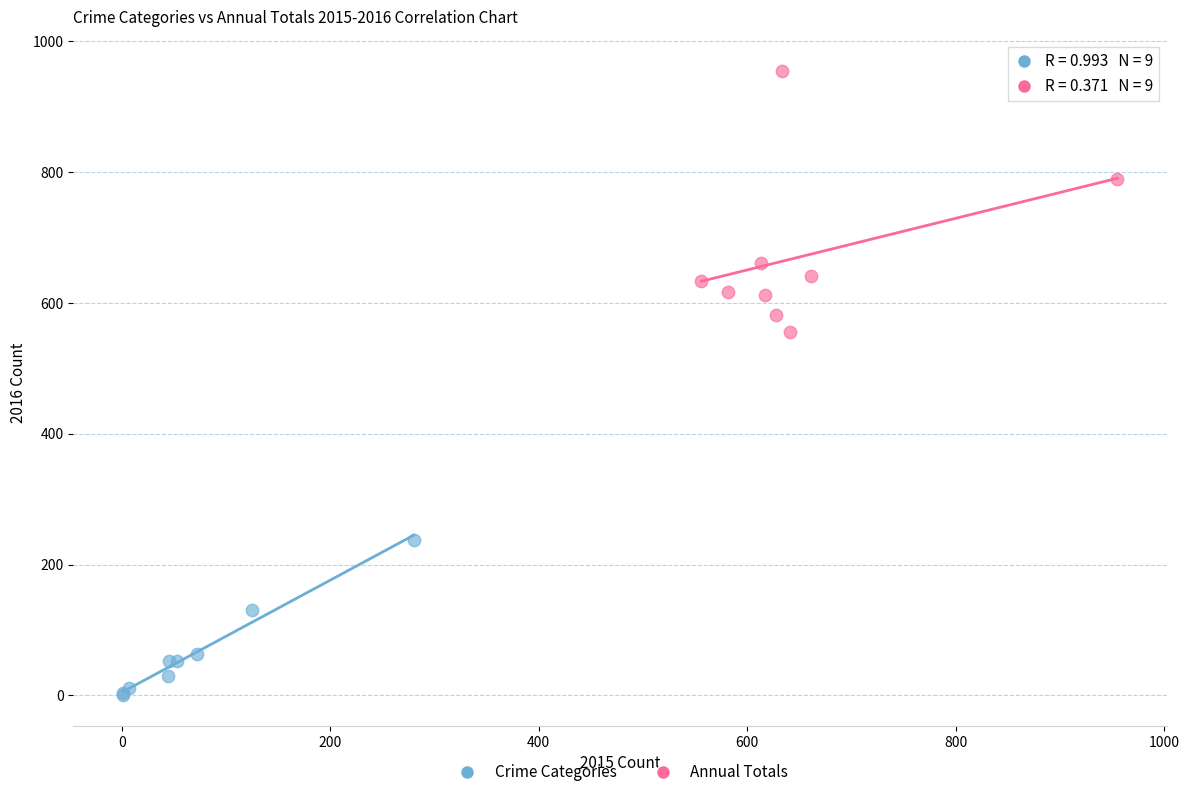

Which series contains the highest Y value?

Annual Totals